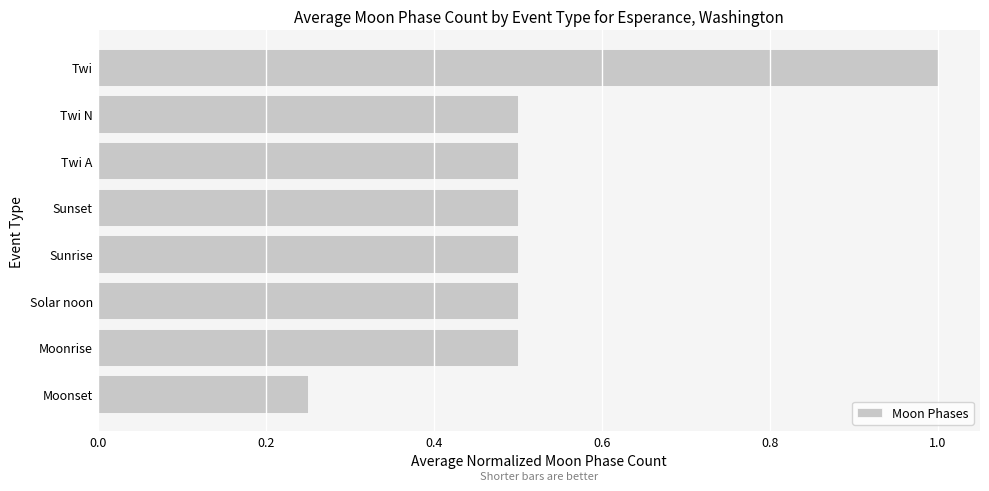

What is the maximum value shown in the chart?

1.0